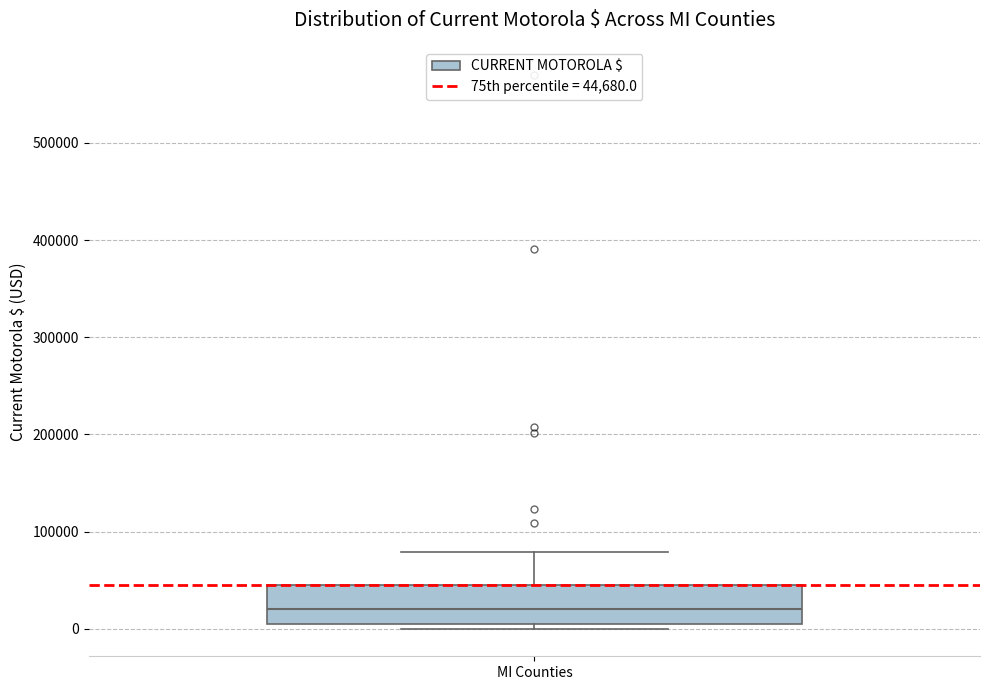

Read this box plot against the y-axis: the position of the median line, the range covered by the box, and the ends of both whiskers. The values are not printed on the chart, so give them approximately, as read against the axis.

median 20000, box 0 to 40000, whiskers 0 (just below the box's lower edge) to 80000